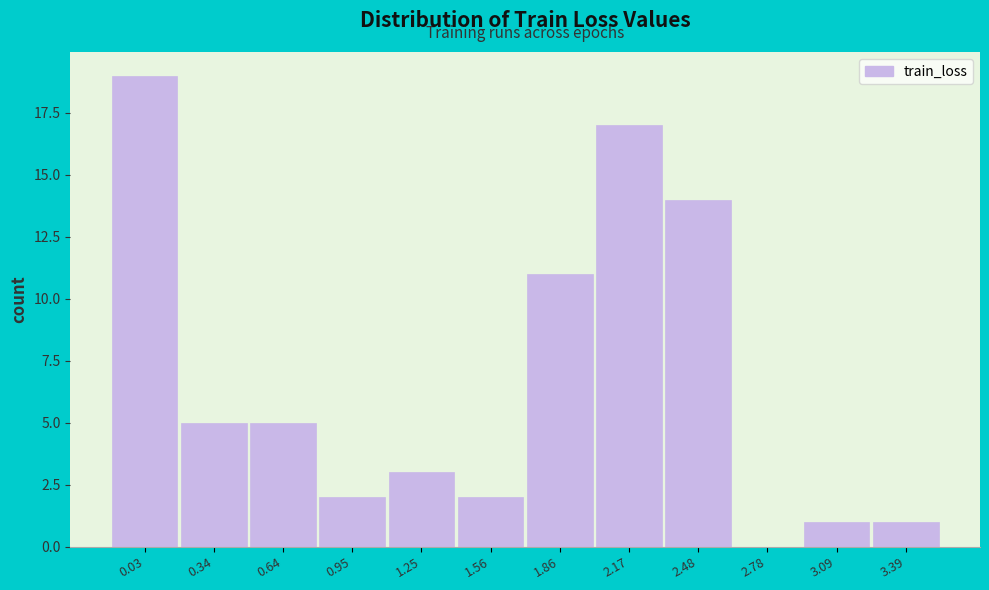

Reading left to right, extract all data points from this chart.

0.03=19	0.34=5	0.64=5	0.95=2	1.25=3	1.56=2	1.86=11	2.17=17	2.48=14	2.78=0	3.09=1	3.39=1